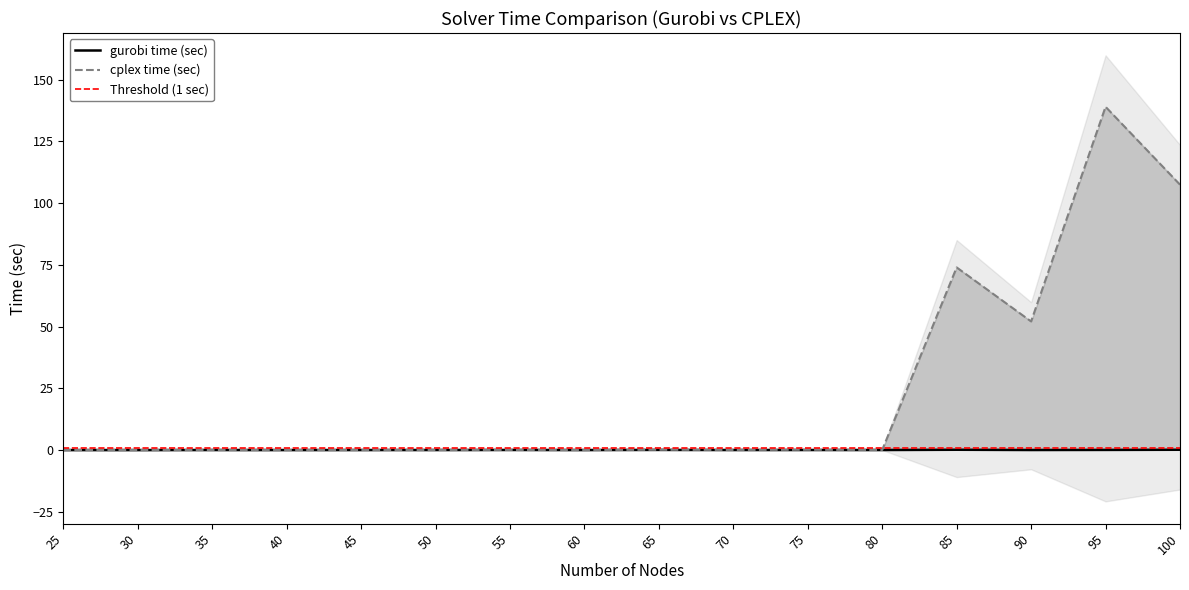

Reading left to right, what are all the values shown in this chart?

gurobi time (sec): 25=0.0	30=0.0	35=0.0	40=0.0	45=0.0	50=0.0	55=0.0	60=0.0	65=0.1	70=0.0	75=0.0	80=0.0	85=0.1	90=0.0	95=0.1	100=0.1
cplex time (sec): 25=0.0	30=0.0	35=0.0	40=0.0	45=0.0	50=0.0	55=0.1	60=0.0	65=0.1	70=0.1	75=0.1	80=0.1	85=73.9	90=52.1	95=139.0	100=107.5